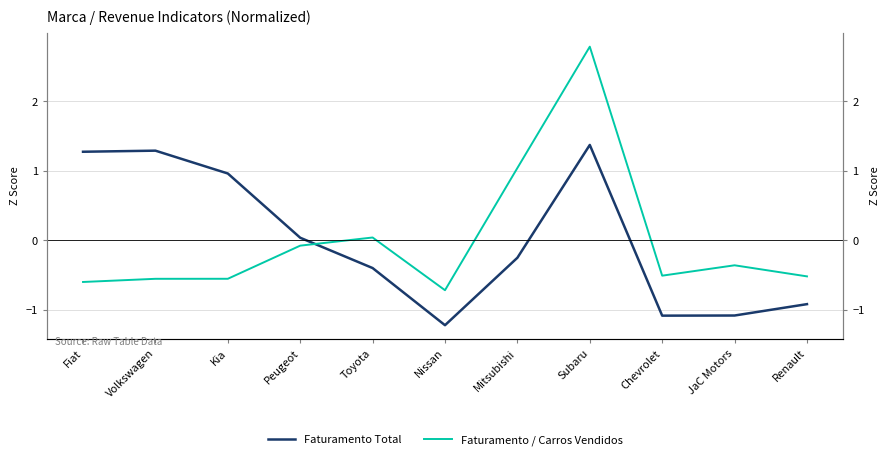

List the series in order of their overall mean, highest first.

Faturamento / Carros Vendidos, Faturamento Total